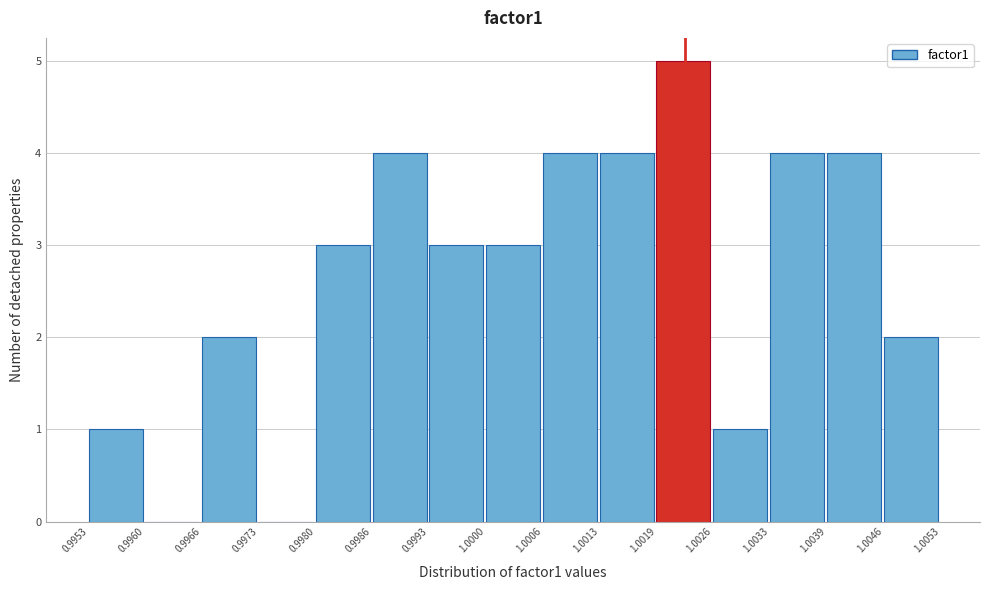

Reading left to right, list every bar in this chart as the range it spans on the x-axis followed by its height. The values are not printed on the chart, so give them approximately, as read against the axis.

0.9953 to 0.9960: 1
0.9960 to 0.9966: 0
0.9966 to 0.9973: 2
0.9973 to 0.9980: 0
0.9980 to 0.9986: 3
0.9986 to 0.9993: 4
0.9993 to 1.0000: 3
1.0000 to 1.0006: 3
1.0006 to 1.0013: 4
1.0013 to 1.0019: 4
1.0019 to 1.0026: 5
1.0026 to 1.0033: 1
1.0033 to 1.0039: 4
1.0039 to 1.0046: 4
1.0046 to 1.0053: 2